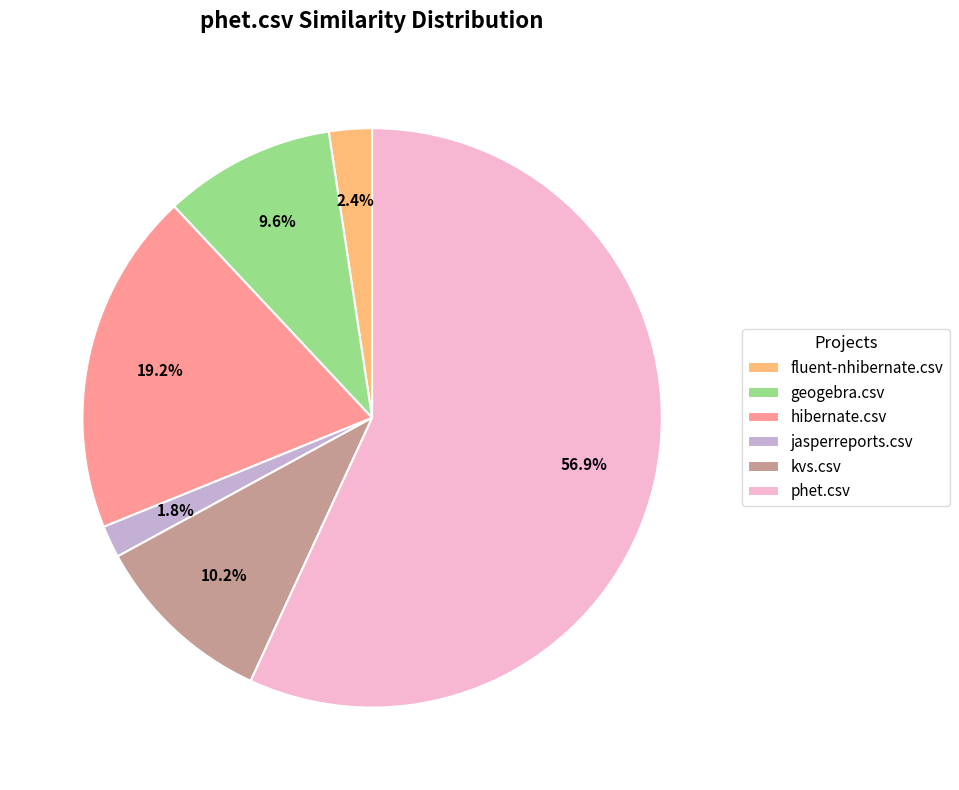

To the nearest percent, what is the average slice percentage?

17%